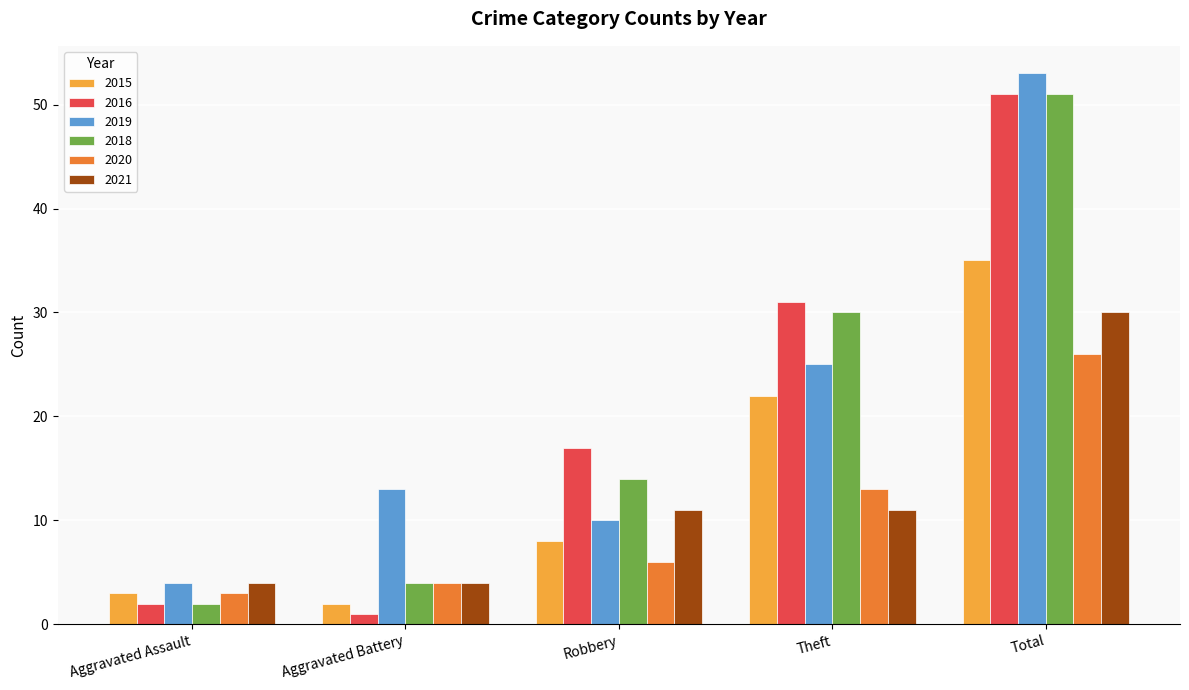

Is it true that 2015 equals 53 at Total?

False